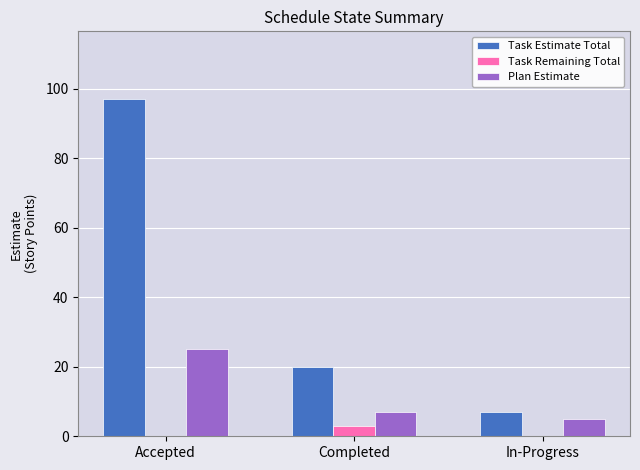

How many groups of bars are there?

3